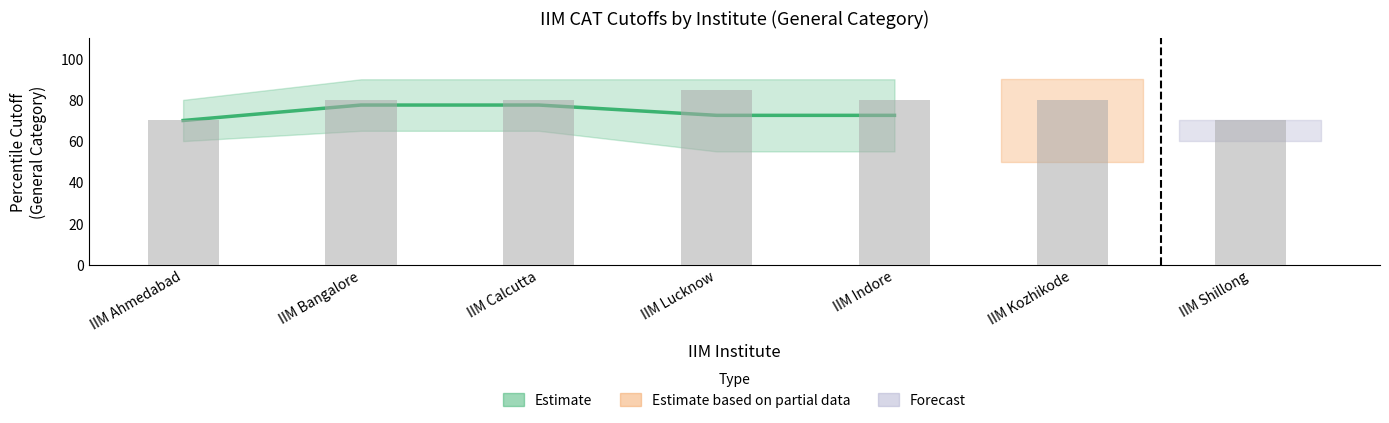

Which label corresponds to the largest value in the chart?

IIM Lucknow